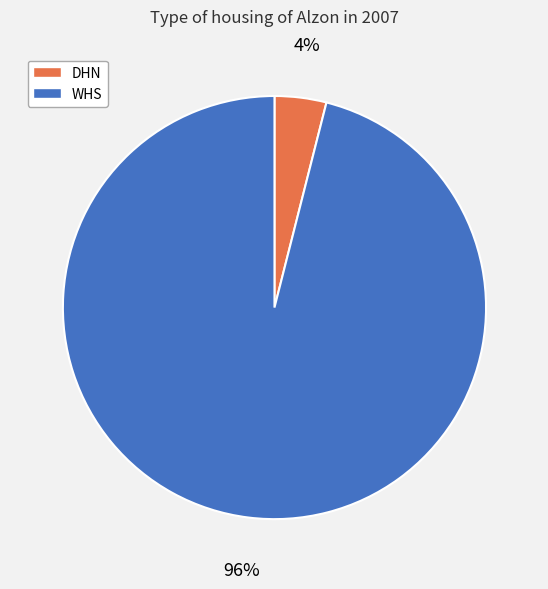

Does any single category account for the majority?

Yes